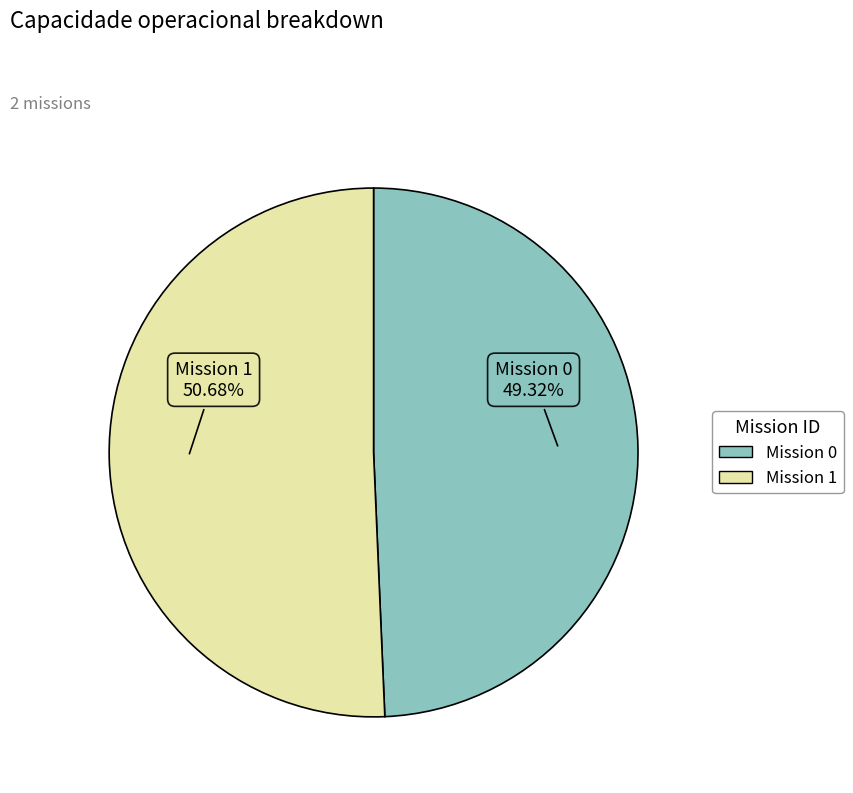

Is there any slice that represents more than half of the pie?

Yes